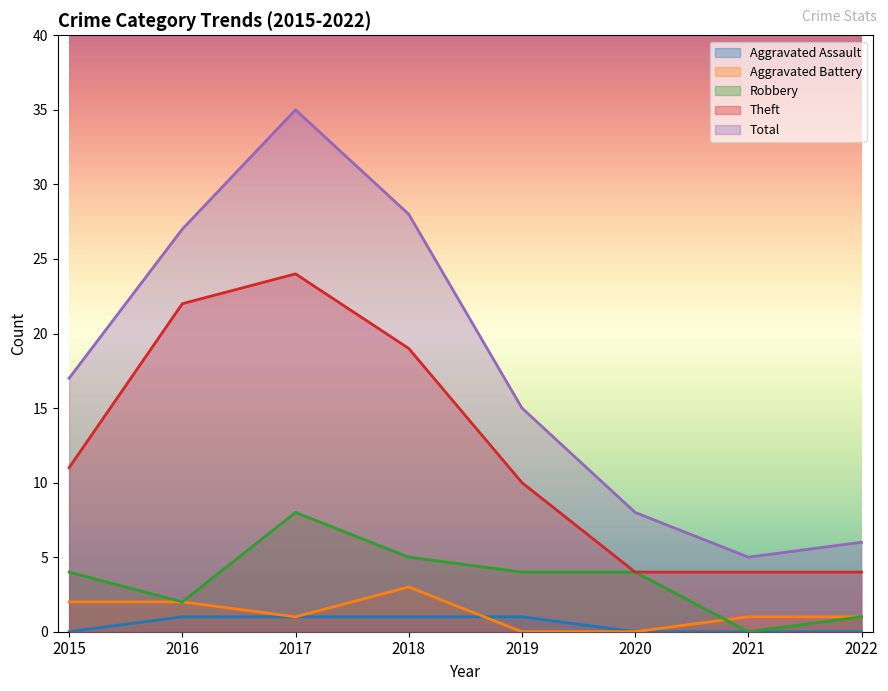

At which category is the sum across all series the highest?

2017